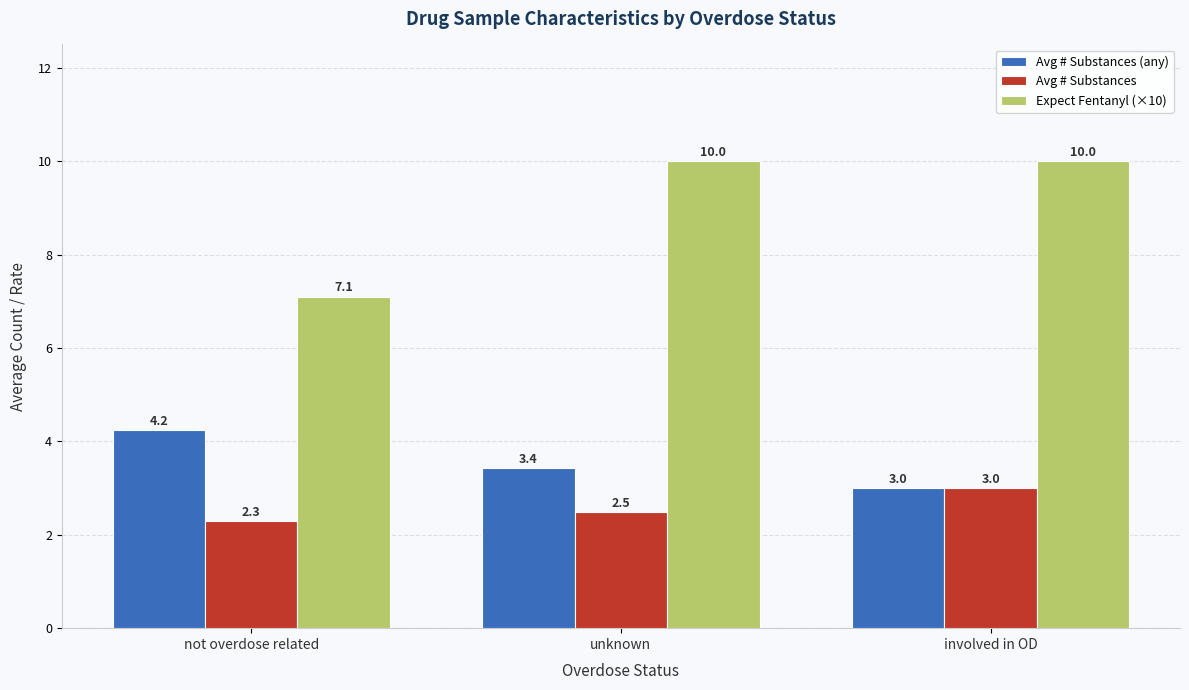

What is the difference between the highest and lowest values at involved in OD?

7.0